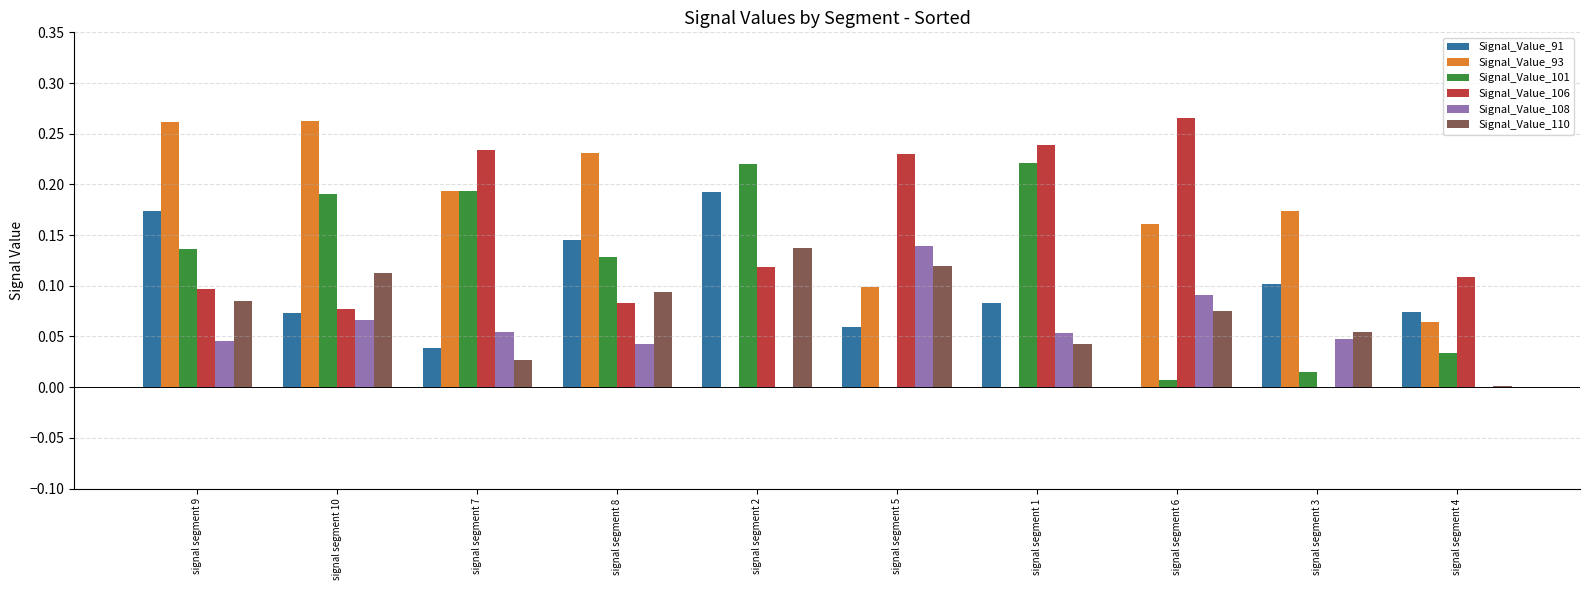

Is the value of Signal_Value_101 at signal segment 5 greater than the value of Signal_Value_91 at signal segment 10?

No